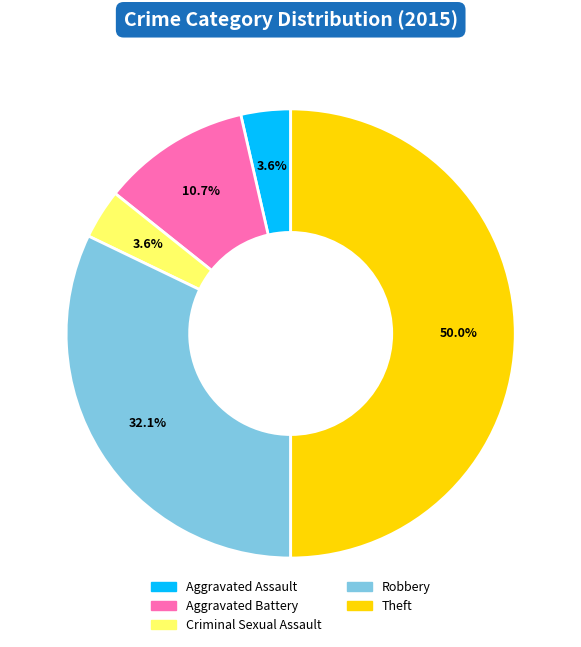

How many slices are in this pie chart?

5